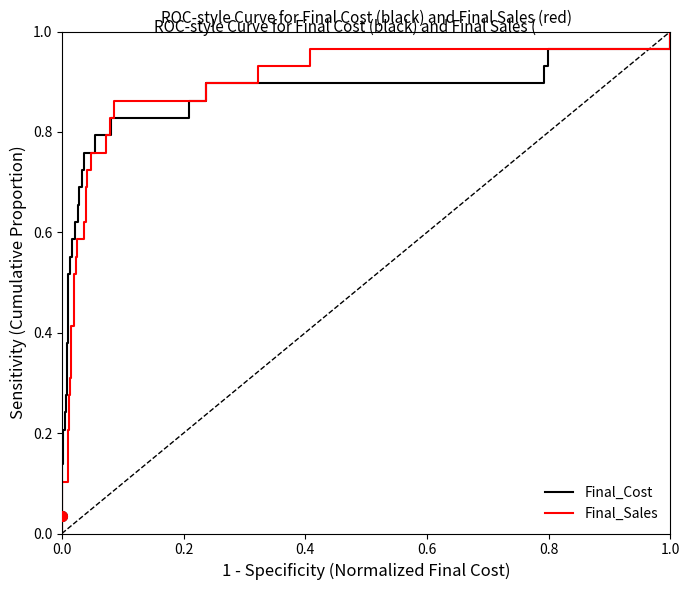

List the series in order of their peak value, highest first.

Final_Cost, Final_Sales